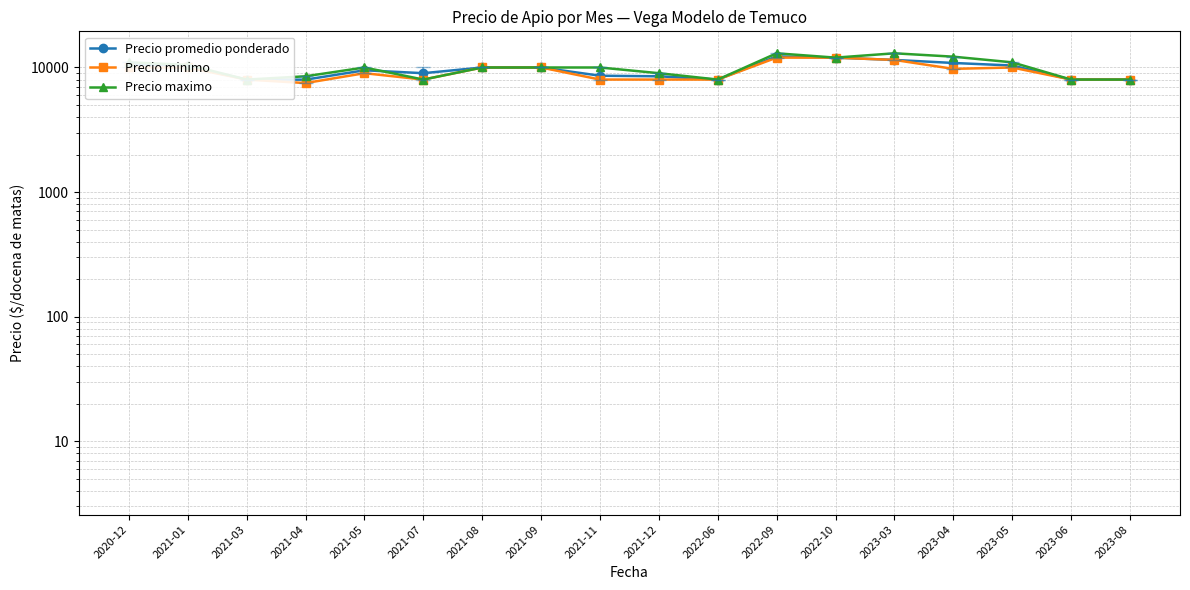

Between 2022-10 and 2023-04, which series saw the biggest shift?

Precio minimo